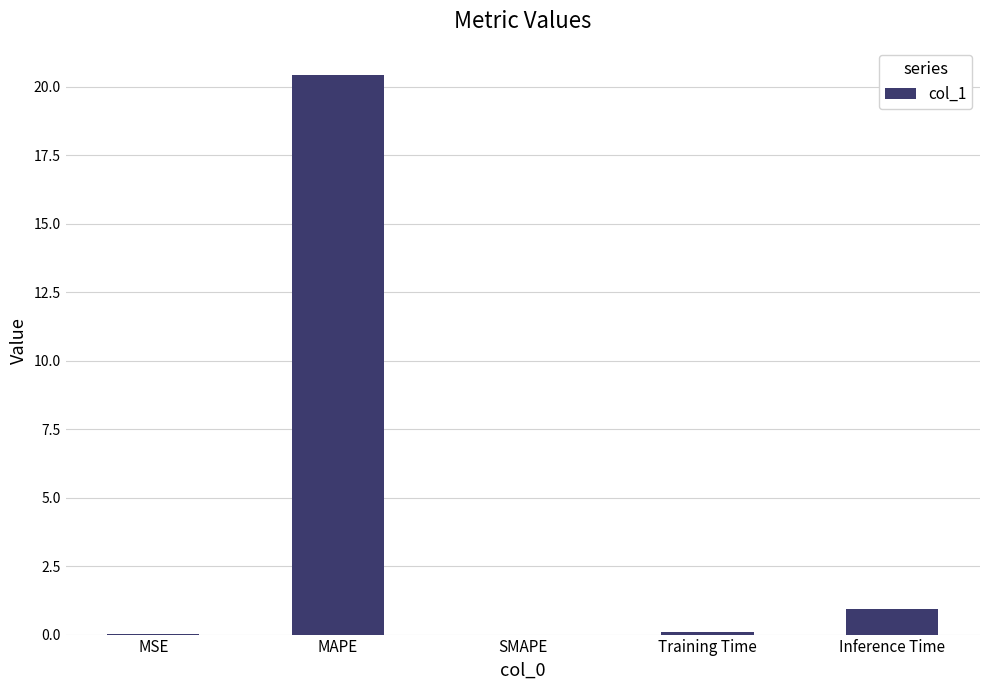

What is the maximum value shown in the chart?

20.4